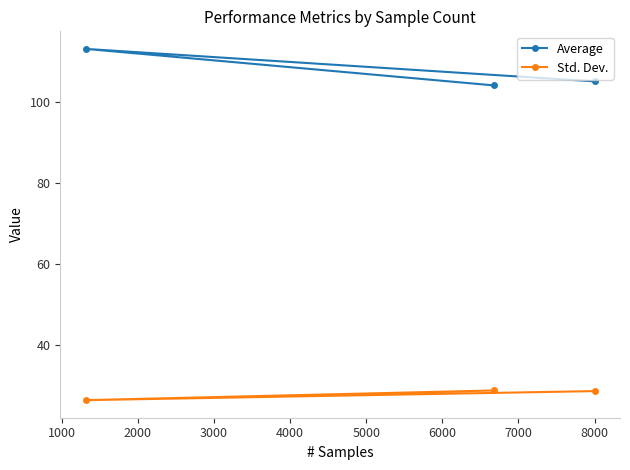

Rank the series by their maximum value, from lowest to highest.

Std. Dev., Average